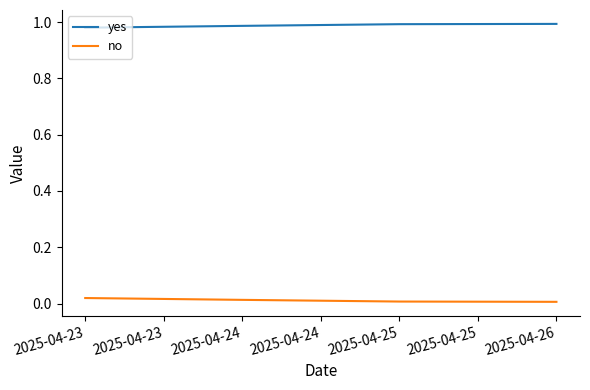

Rank the series by their maximum value, from lowest to highest.

no, yes